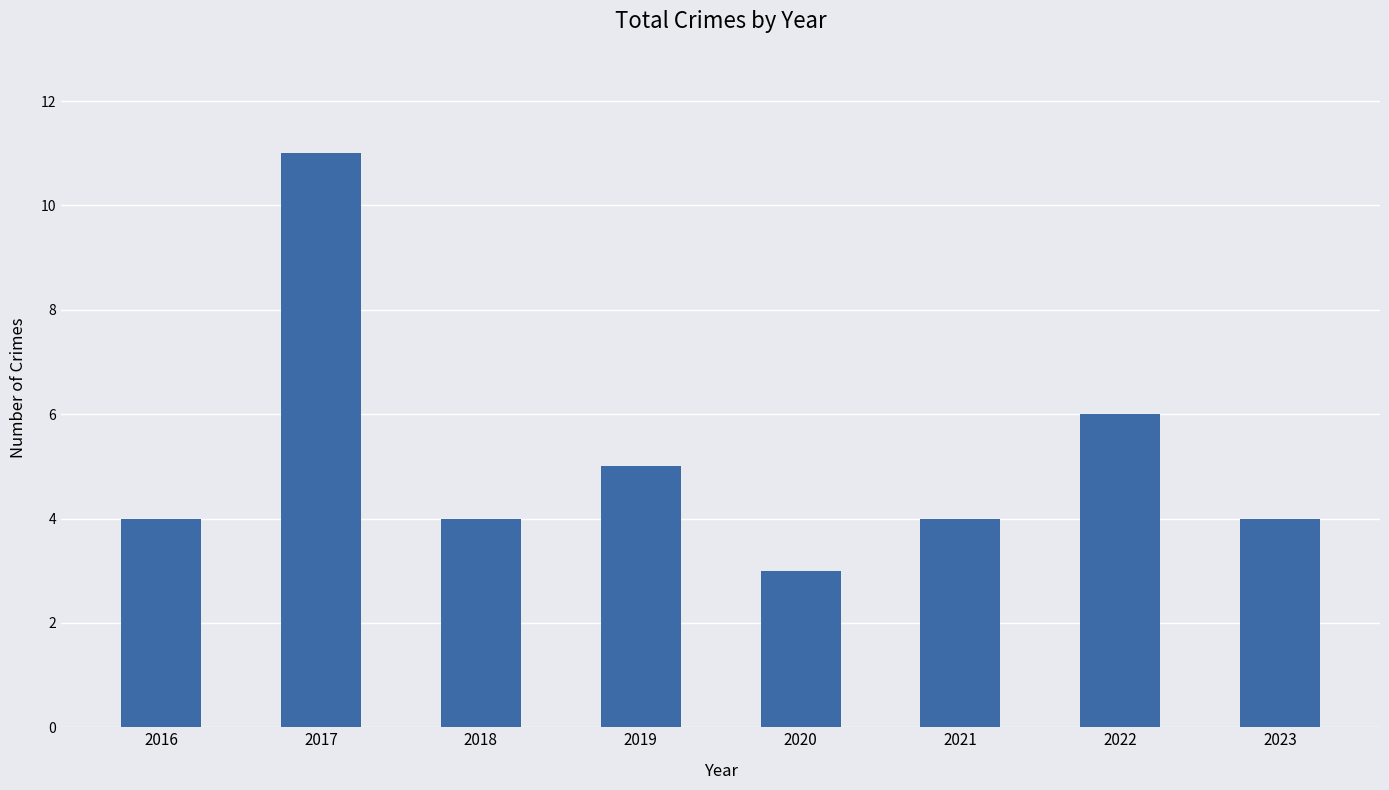

What is the change in value from 2018 to 2019?

+1